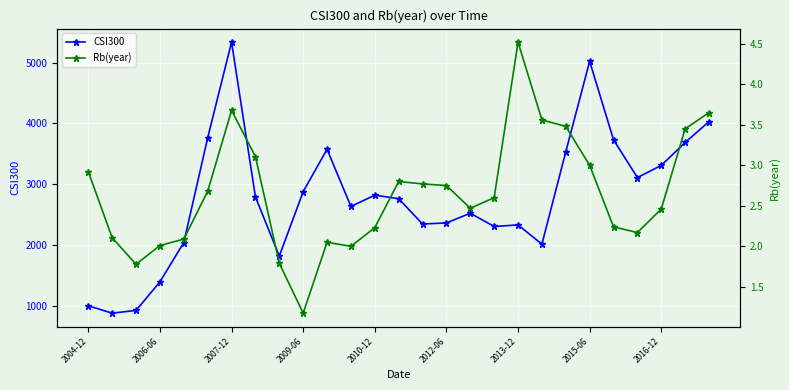

What is the maximum value for CSI300?

5338.3